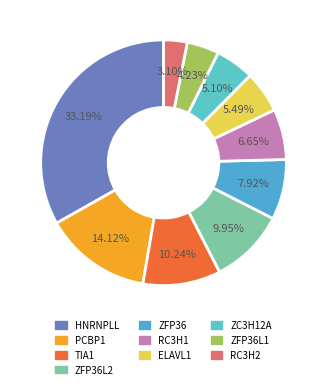

What is the smallest slice in the pie chart?

RC3H2